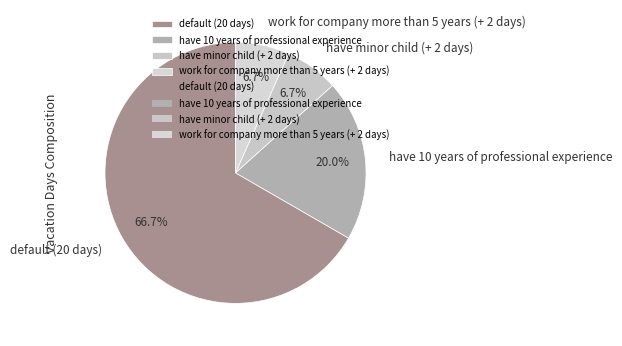

How much of the chart is everything except work for company more than 5 years (+ 2 days)?

93.3%